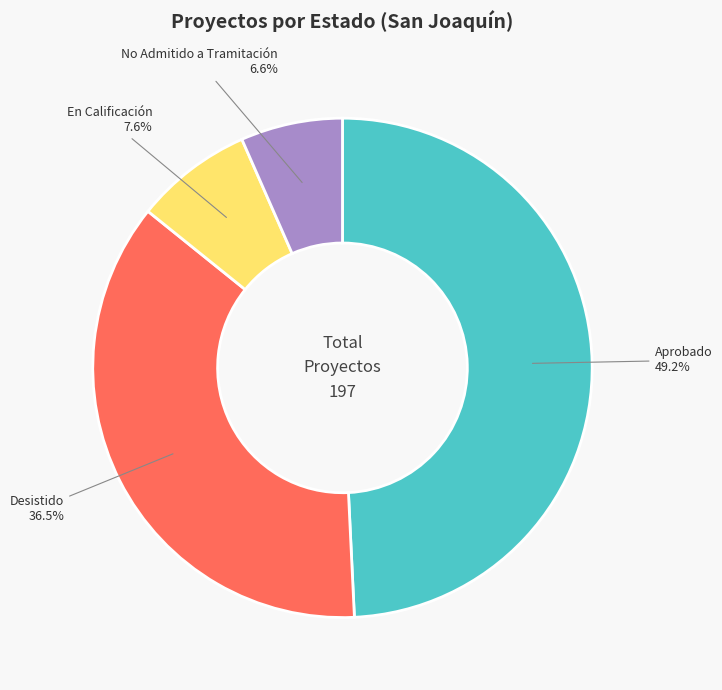

Is there a majority slice in this chart?

No